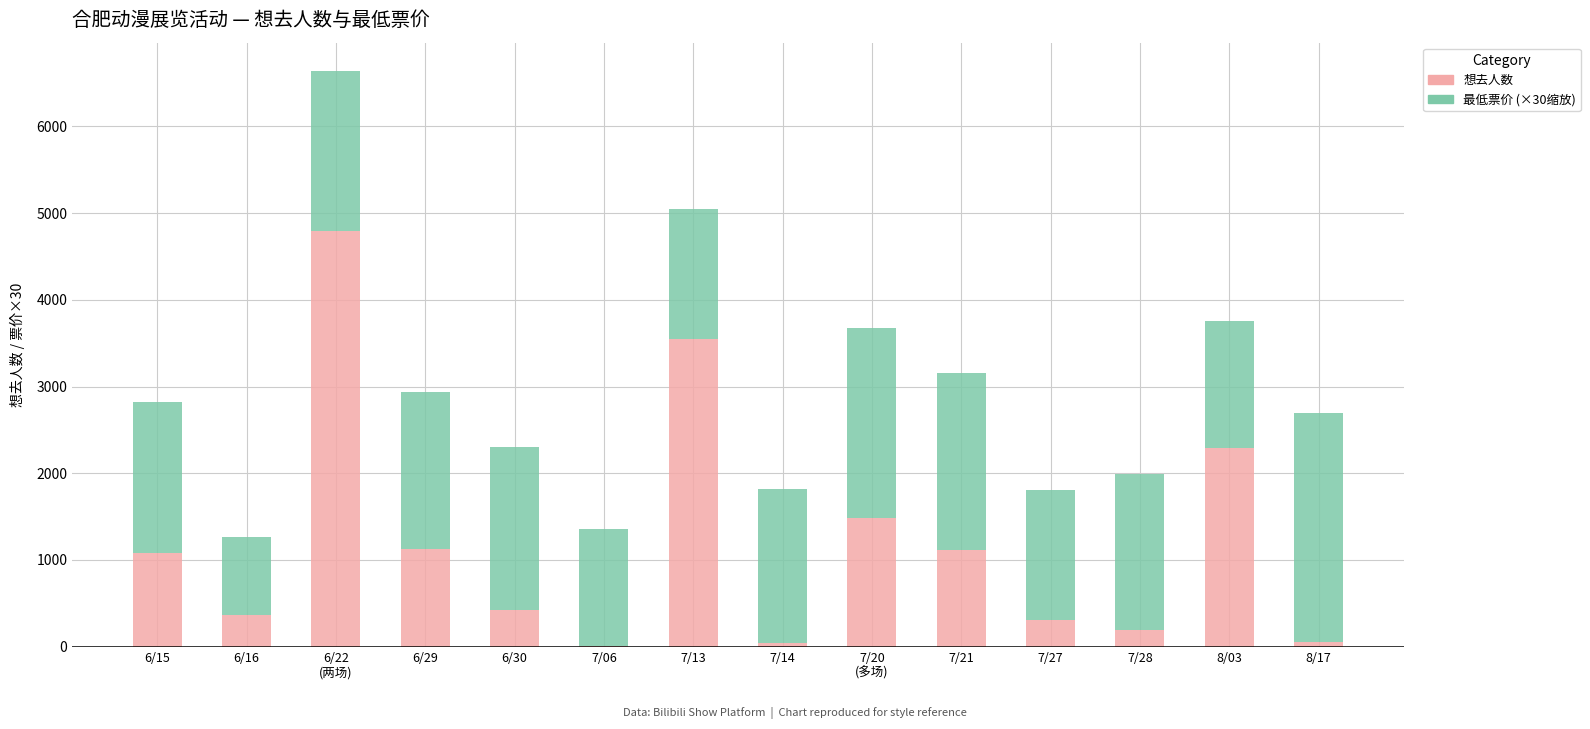

Read the 想去人数 value at 8/03.

2287